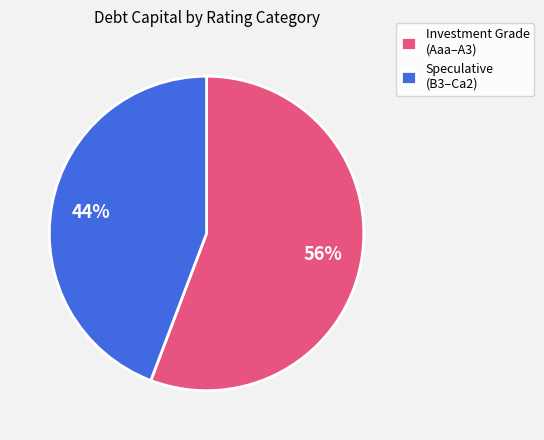

Does Speculative (B3–Ca2) account for over 50% of the chart?

No